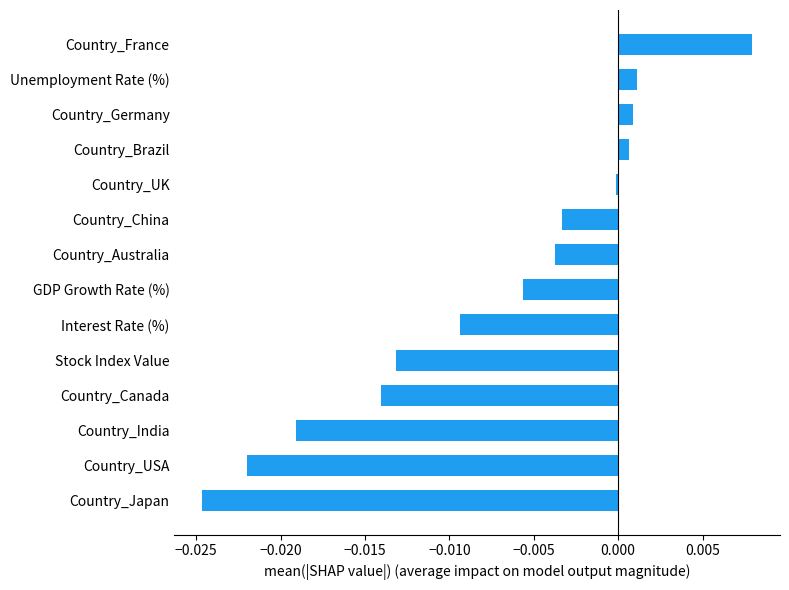

At which label is the value closest to 0?

Country_UK